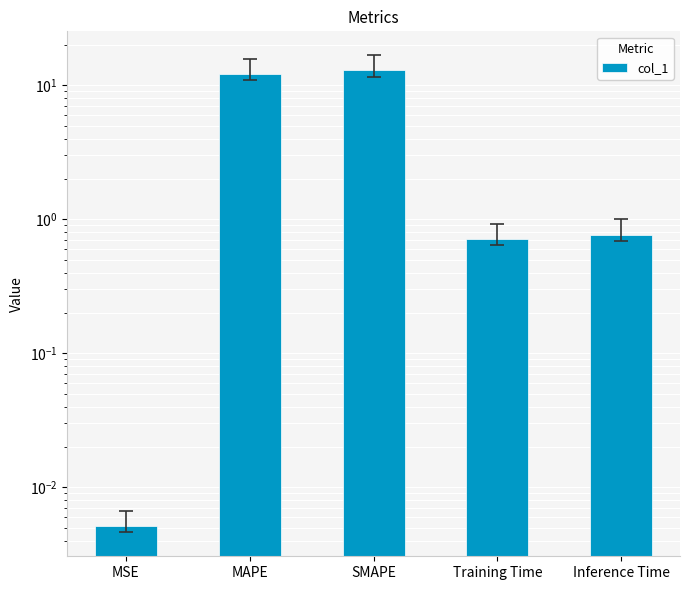

Which category has the highest value across all series?

SMAPE